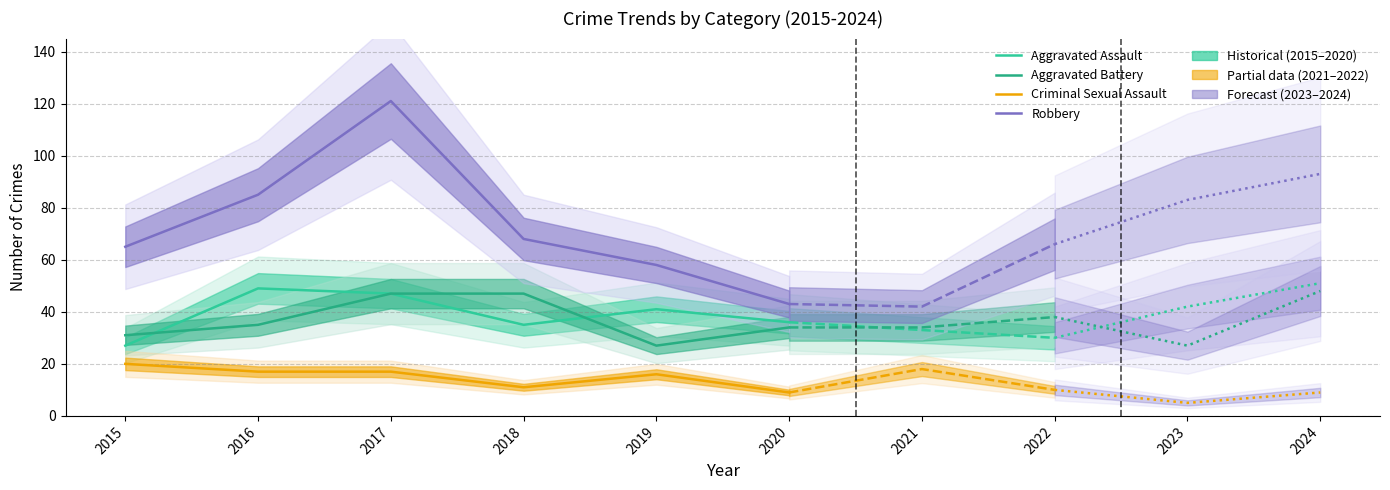

Which series has the largest total across all categories?

Robbery